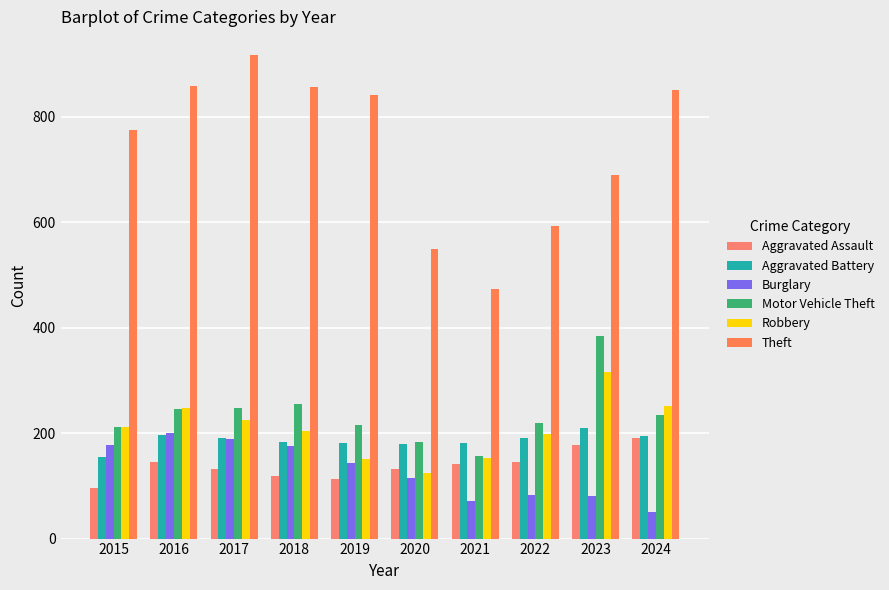

Is it true that Aggravated Battery equals 46 at 2021?

False